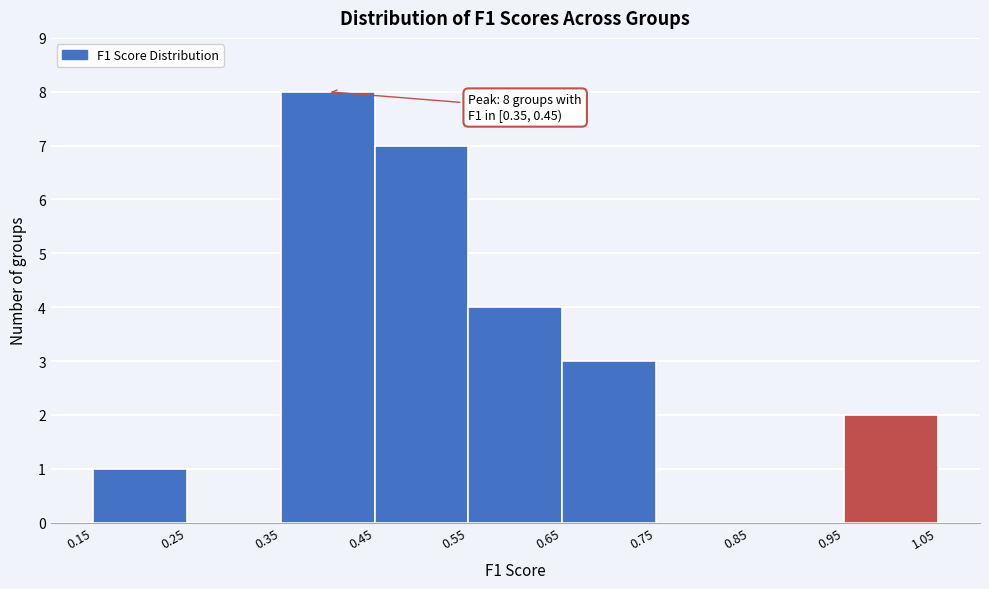

Which range on the x-axis has the tallest bar?

0.35 to 0.45